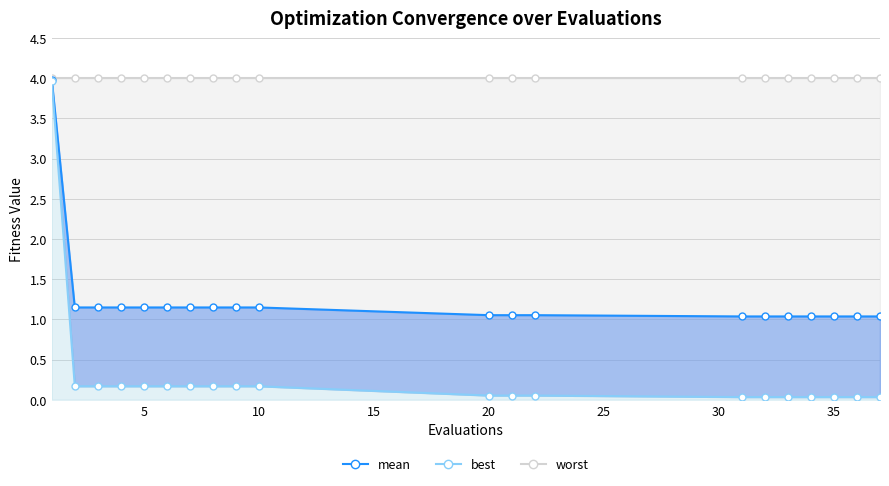

List the series in order of their peak value, lowest first.

best, mean, worst